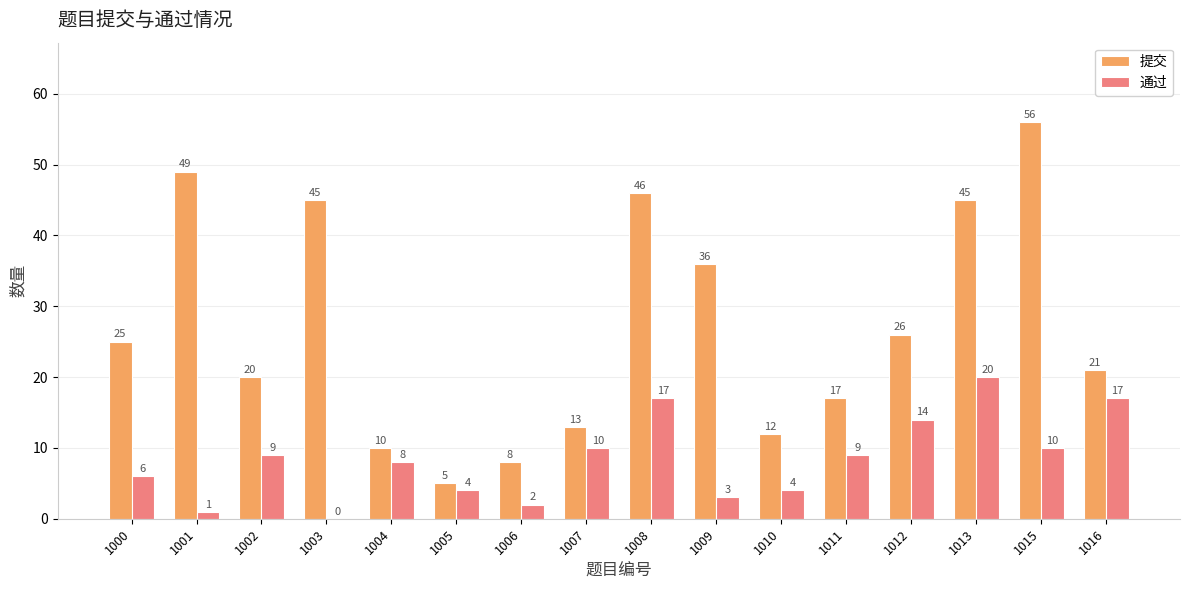

Reading right to left, extract all data points from this chart.

提交: 21	56	45	26	17	12	36	46	13	8	5	10	45	20	49	25
通过: 17	10	20	14	9	4	3	17	10	2	4	8	0	9	1	6